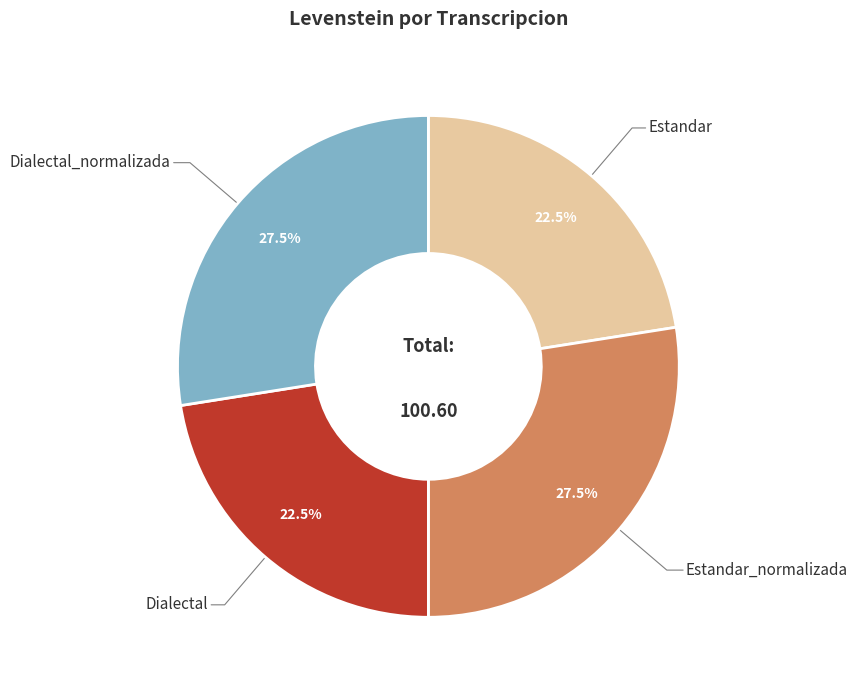

Is there any slice that represents more than half of the pie?

No